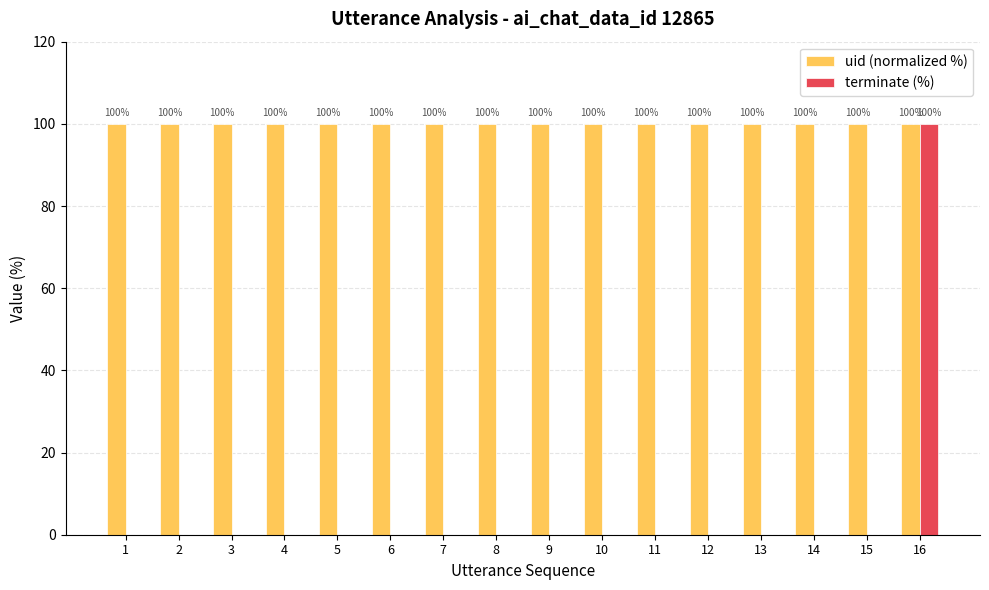

Does the chart contain stacked bars?

No